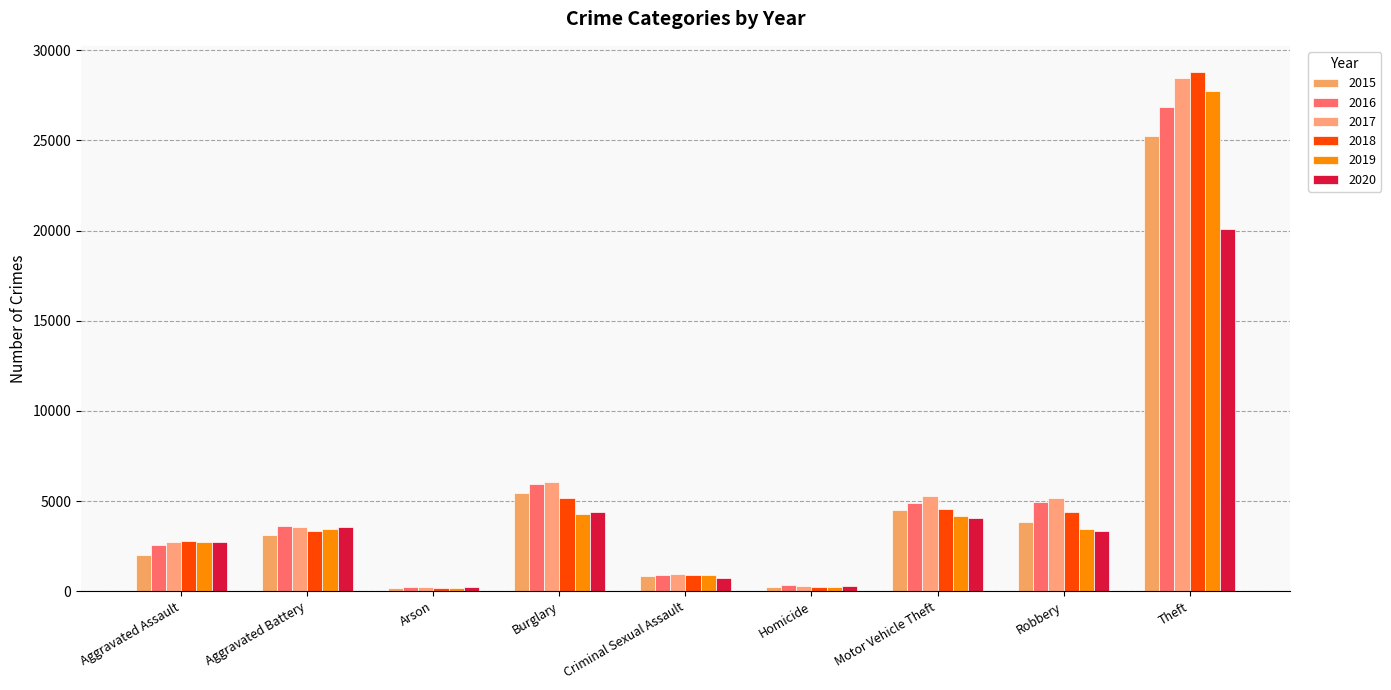

Does the chart contain stacked bars?

No